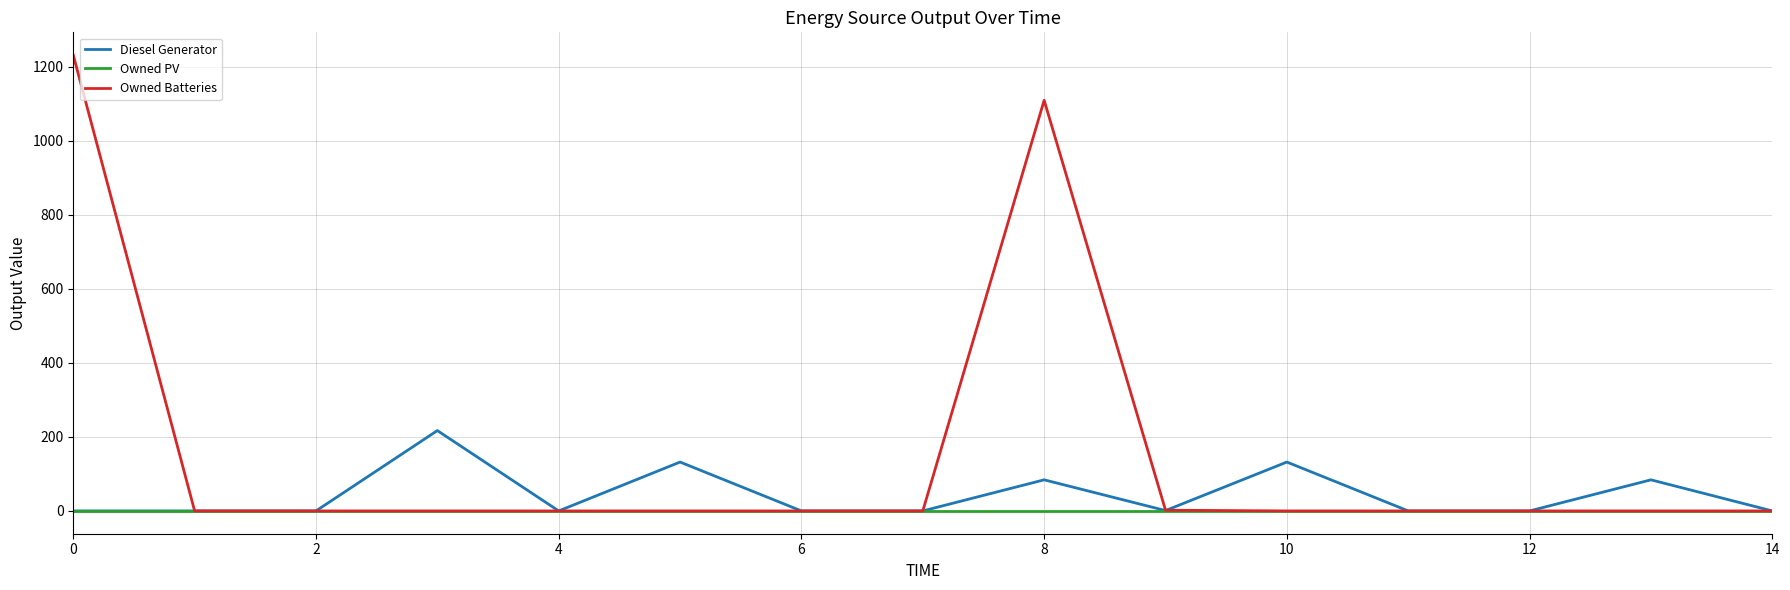

At how many categories does at least one series exceed 670?

2